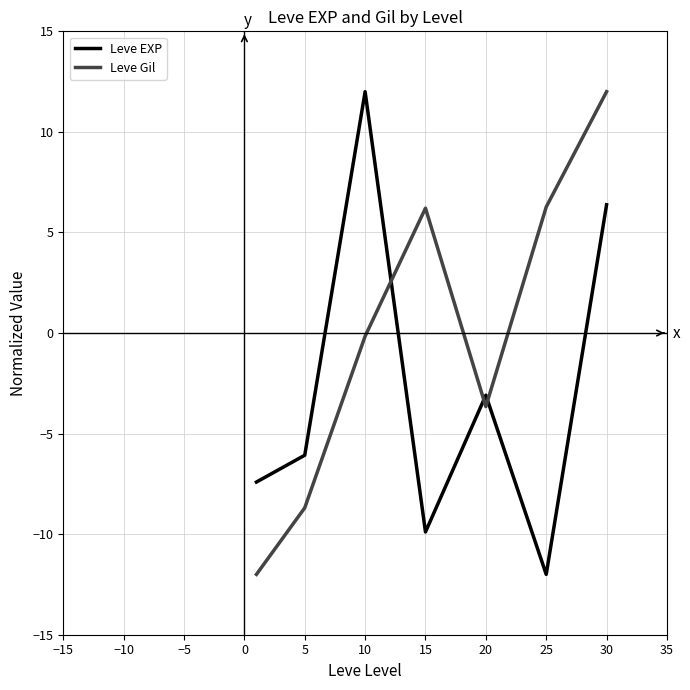

What is the greatest value displayed?

12.0